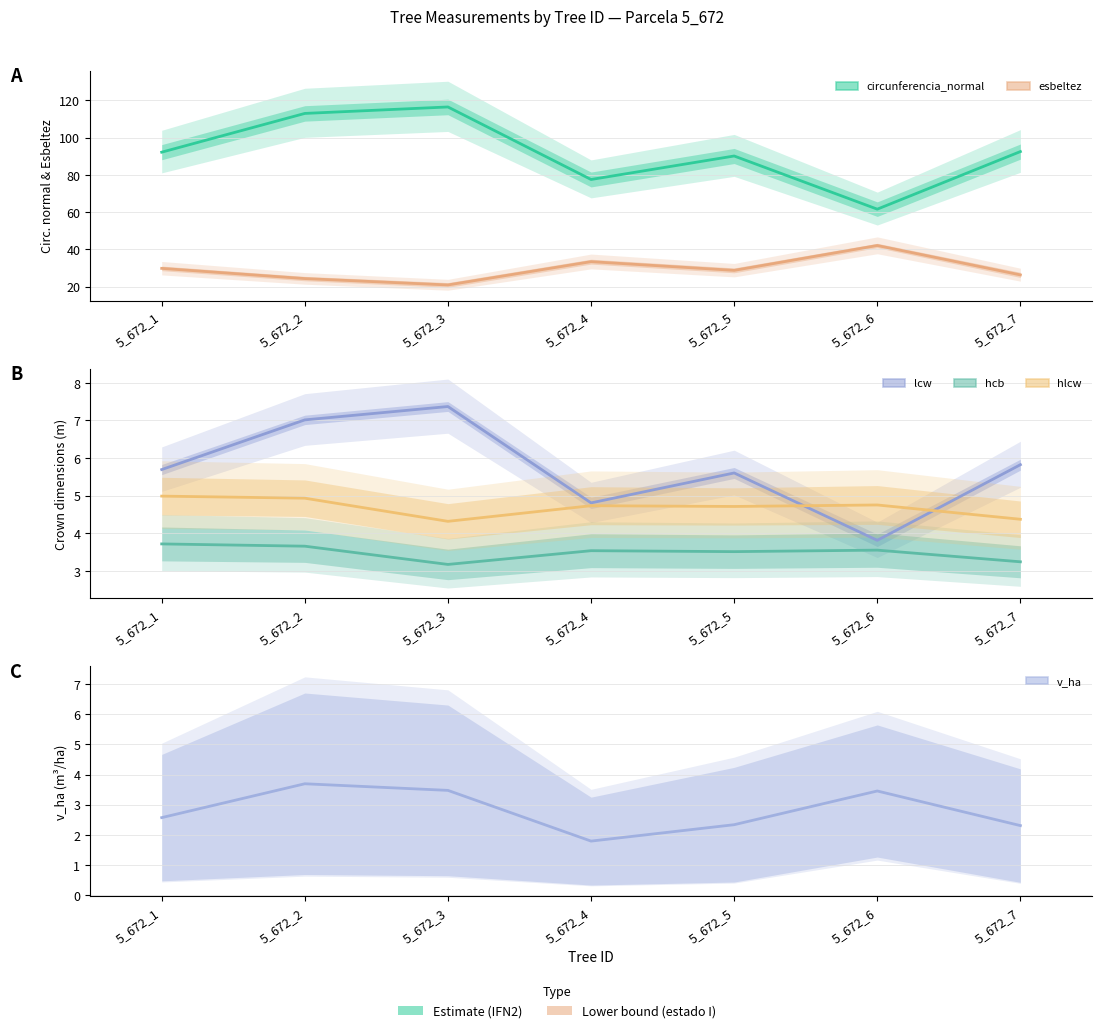

Reading right to left, transcribe all the data shown in this chart.

circunferencia_normal: 5_672_7=92.5	5_672_6=61.6	5_672_5=90.1	5_672_4=77.5	5_672_3=116.5	5_672_2=113.0	5_672_1=92.2
esbeltez: 5_672_7=26.2	5_672_6=42.0	5_672_5=28.7	5_672_4=33.4	5_672_3=20.8	5_672_2=24.3	5_672_1=29.8
lcw: 5_672_7=5.8	5_672_6=3.8	5_672_5=5.6	5_672_4=4.8	5_672_3=7.4	5_672_2=7.0	5_672_1=5.7
hcb: 5_672_7=3.2	5_672_6=3.6	5_672_5=3.5	5_672_4=3.5	5_672_3=3.2	5_672_2=3.7	5_672_1=3.7
hlcw: 5_672_7=4.4	5_672_6=4.8	5_672_5=4.7	5_672_4=4.7	5_672_3=4.3	5_672_2=4.9	5_672_1=5.0
v_ha: 5_672_7=2.3	5_672_6=3.5	5_672_5=2.3	5_672_4=1.8	5_672_3=3.5	5_672_2=3.7	5_672_1=2.6